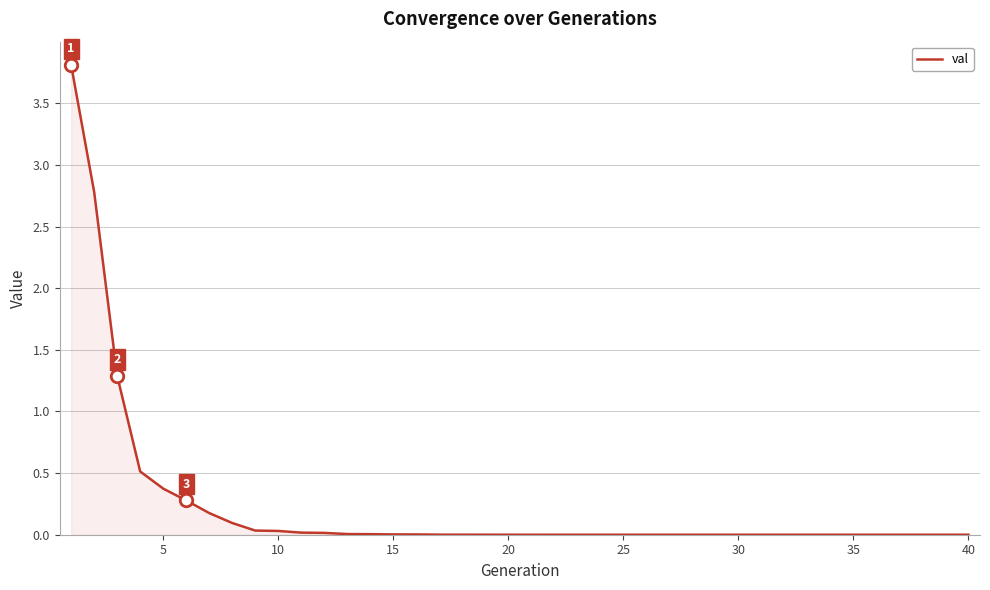

What is the difference between the maximum and minimum values?

3.8